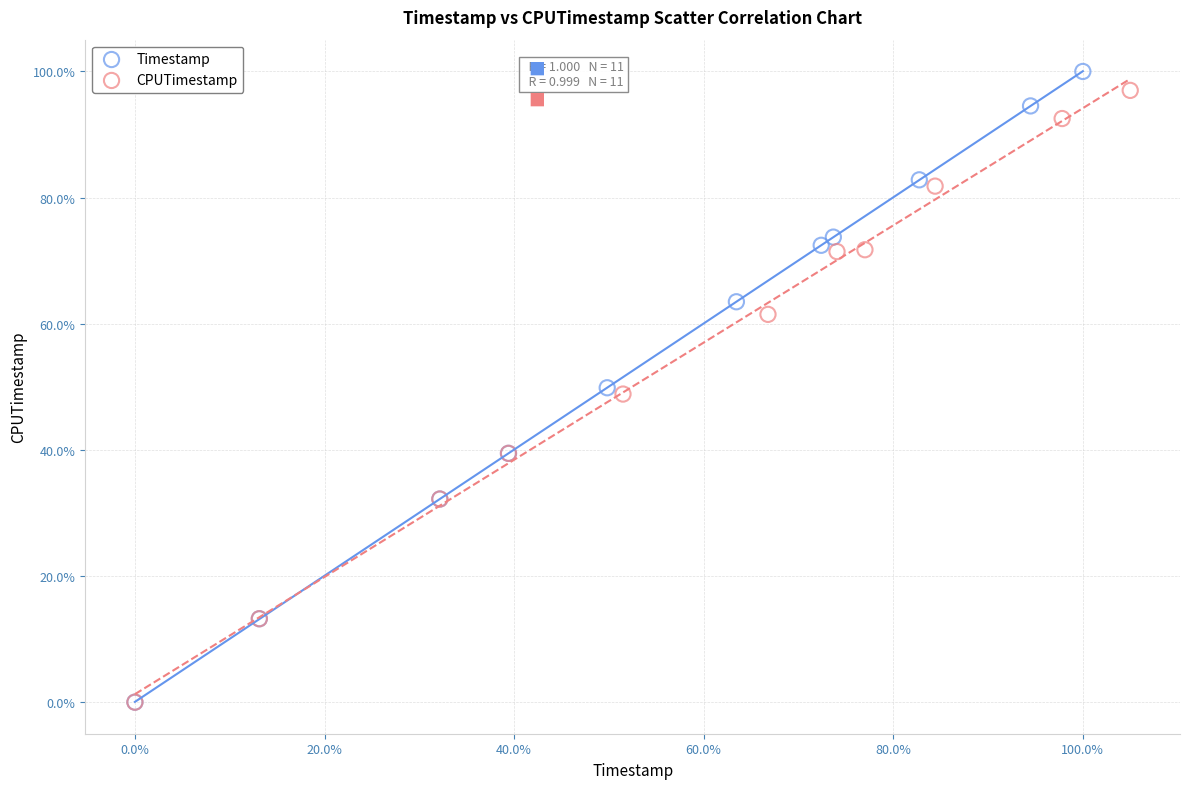

Which series has the largest Y range (max minus min)?

Timestamp